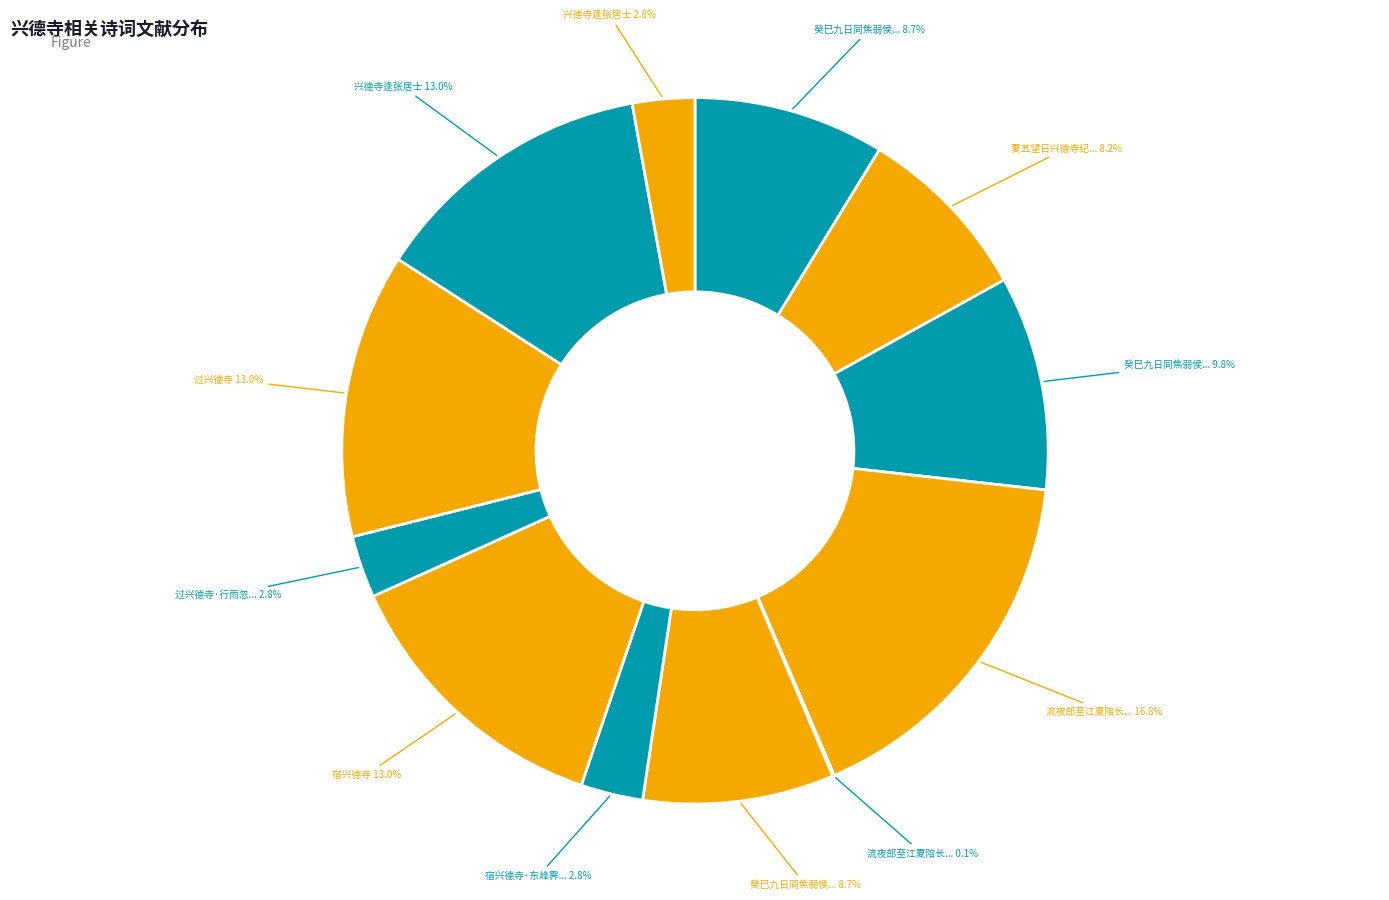

To the nearest percent, what is the average slice percentage?

8%